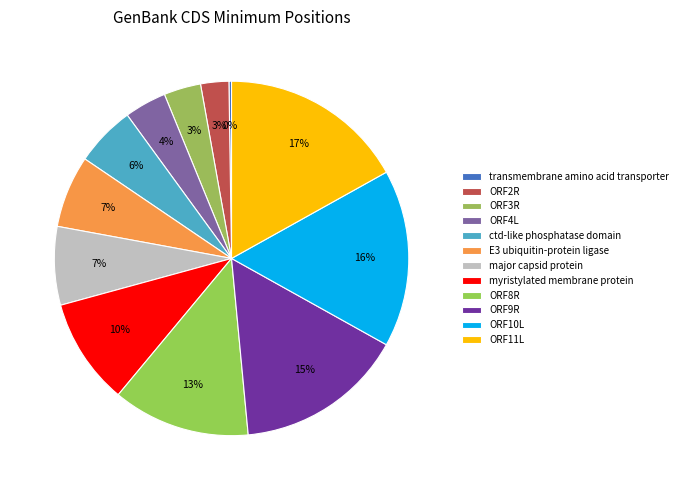

To the nearest percent, what is the difference between the myristylated membrane protein and major capsid protein slice percentages?

3%